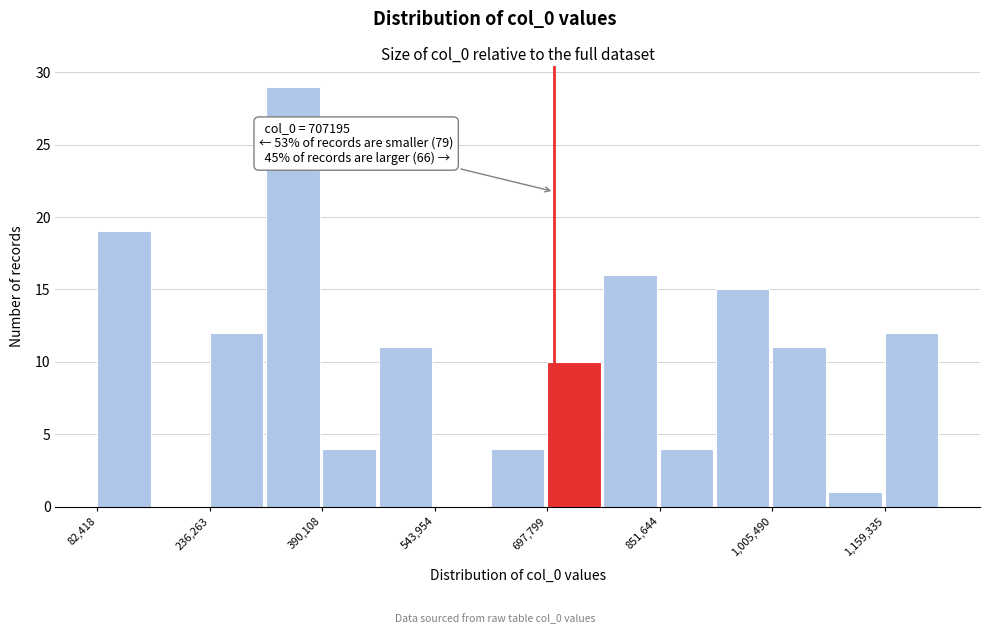

Read against the x-axis, roughly where is the centre of the tallest bar?

340000